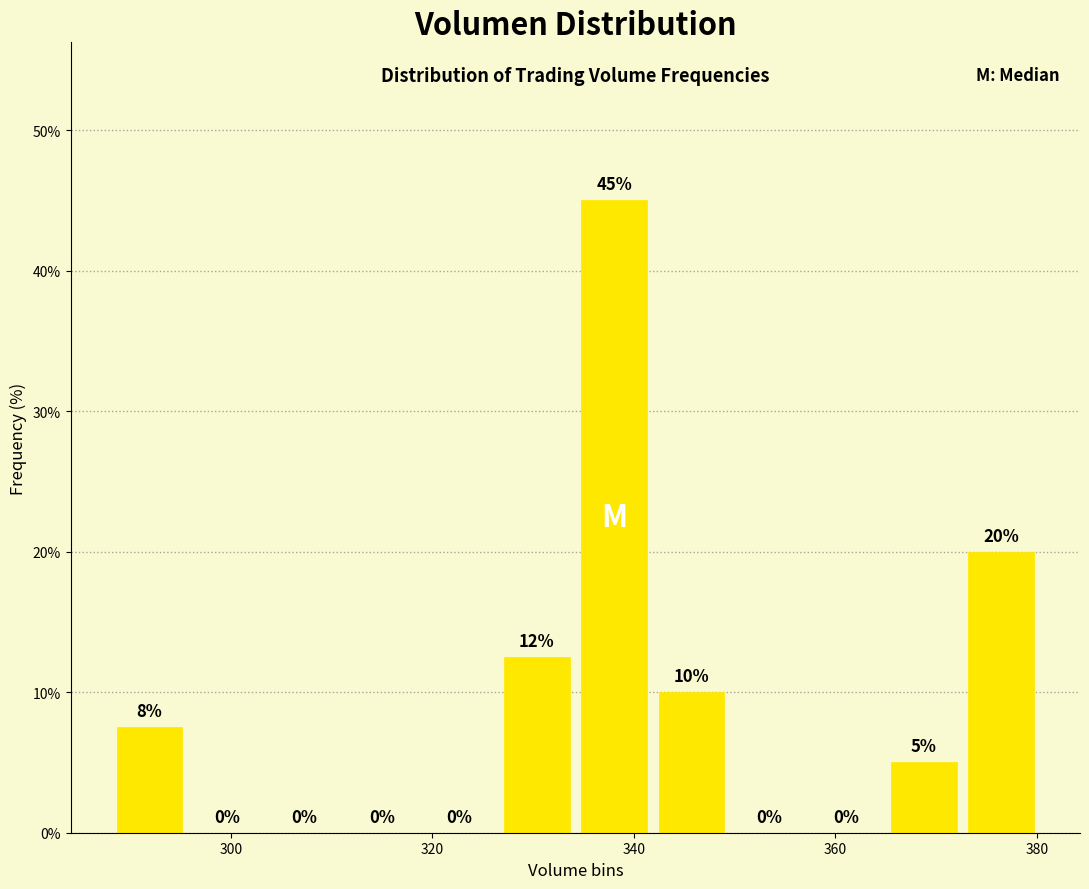

Read against the x-axis, roughly where is the centre of the tallest bar?

338